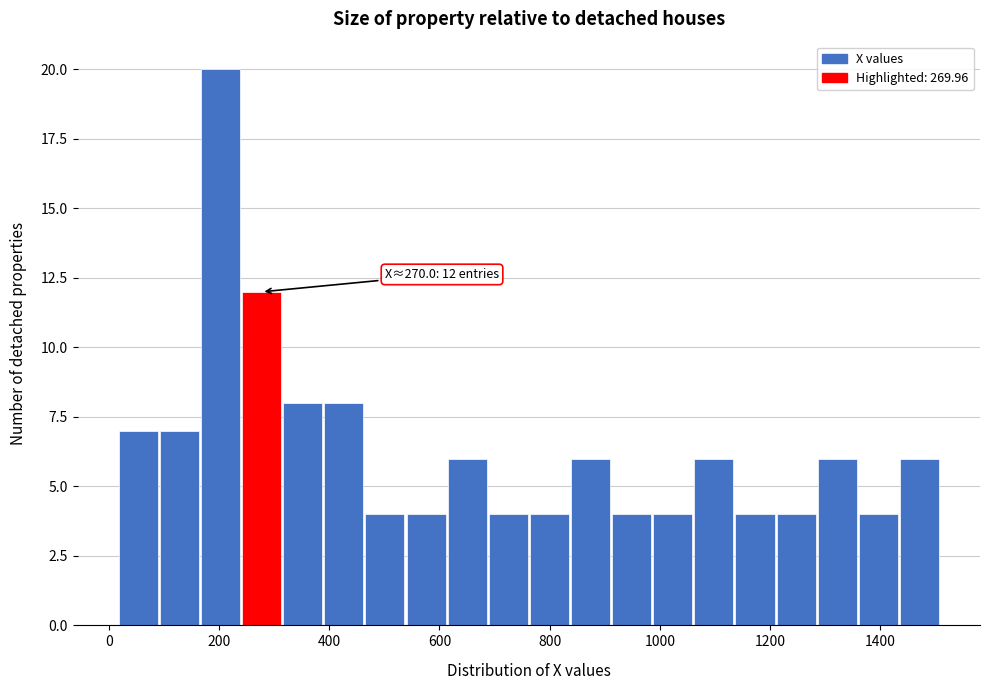

Read against the x-axis, roughly where is the centre of the tallest bar?

200